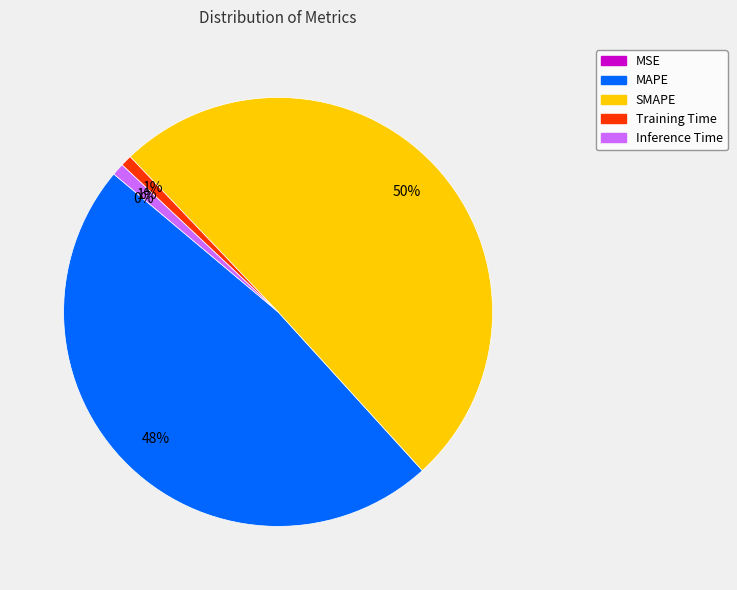

To the nearest percent, what portion does SMAPE represent?

50%